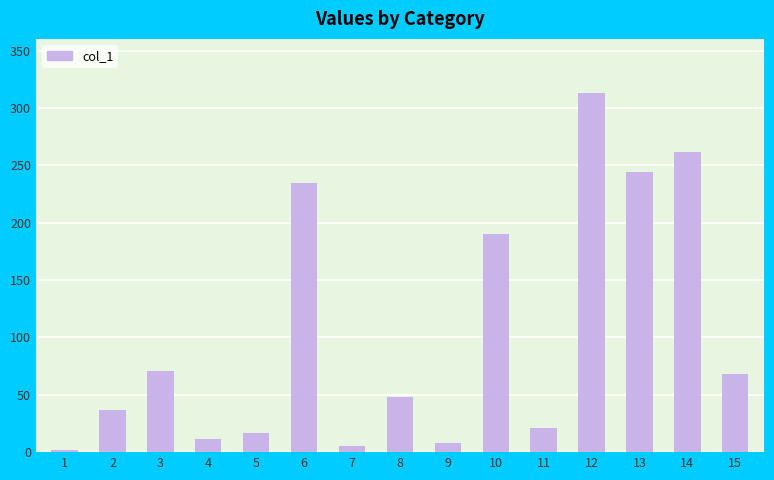

What is the difference between the values at 9 and 11?

12.9